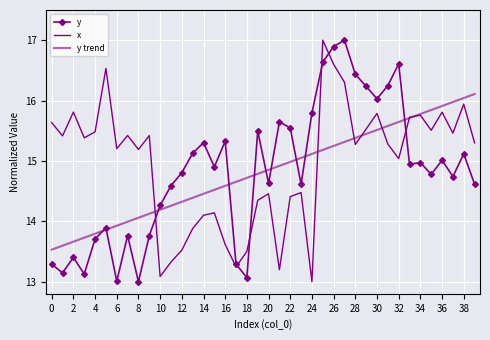

Reading left to right, transcribe all the data shown in this chart.

y: 13.3	13.1	13.4	13.1	13.7	13.9	13.0	13.8	13.0	13.8	14.3	14.6	14.8	15.1	15.3	14.9	15.3	13.3	13.1	15.5	14.6	15.6	15.5	14.6	15.8	16.6	16.9	17.0	16.4	16.2	16.0	16.2	16.6	14.9	15.0	14.8	15.0	14.7	15.1	14.6
x: 15.6	15.4	15.8	15.4	15.5	16.5	15.2	15.4	15.2	15.4	13.1	13.3	13.5	13.9	14.1	14.1	13.6	13.2	13.5	14.3	14.5	13.2	14.4	14.5	13.0	17.0	16.6	16.3	15.3	15.5	15.8	15.3	15.0	15.7	15.8	15.5	15.8	15.5	15.9	15.3
y trend: 13.5	13.6	13.7	13.7	13.8	13.9	13.9	14.0	14.1	14.1	14.2	14.3	14.3	14.4	14.5	14.5	14.6	14.7	14.7	14.8	14.9	14.9	15.0	15.1	15.1	15.2	15.2	15.3	15.4	15.4	15.5	15.6	15.6	15.7	15.8	15.8	15.9	16.0	16.0	16.1